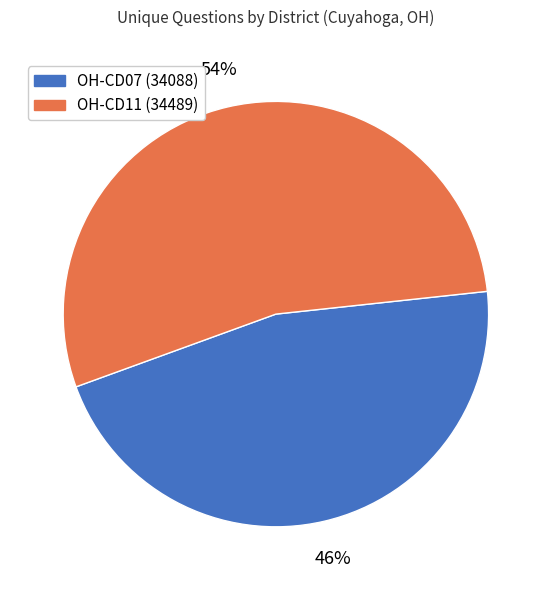

To the nearest percent, what is the average slice percentage?

50%